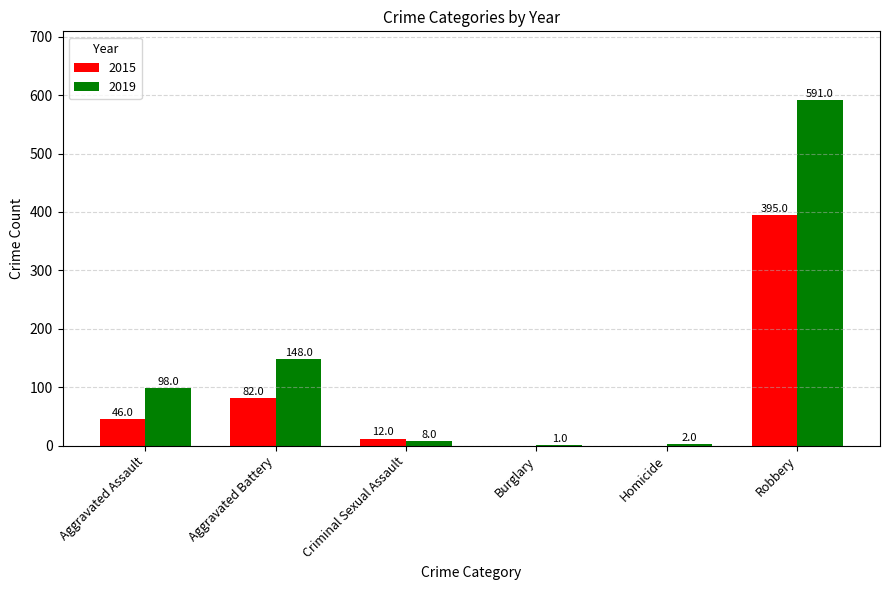

The value of 2015 at Aggravated Assault is 69. True or false?

False